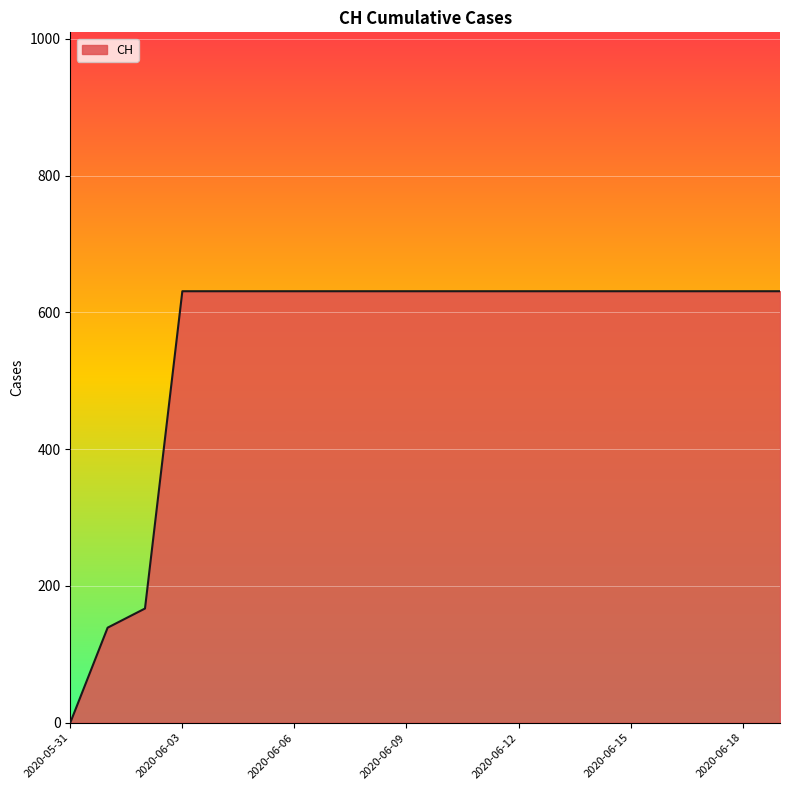

Count the number of categories in the chart.

20